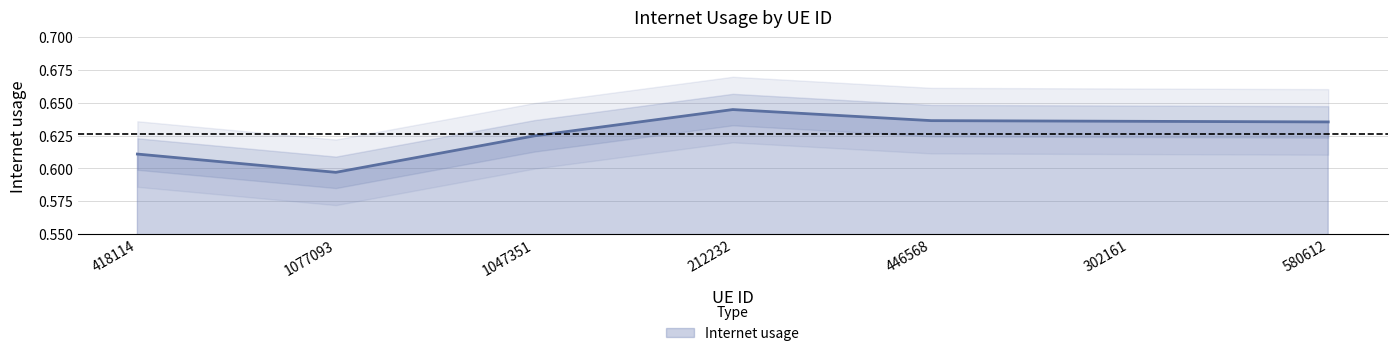

What position from the left is 580612?

7